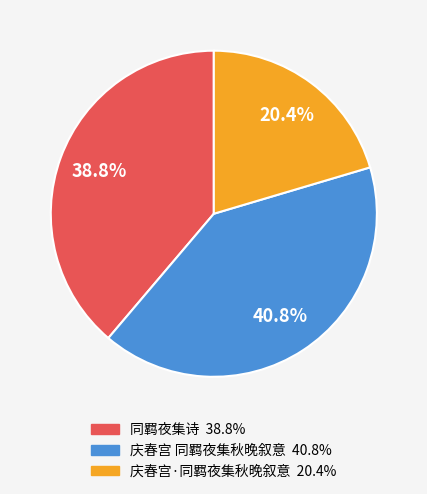

Which category has the biggest portion of the pie?

庆春宫 同羁夜集秋晚叙意